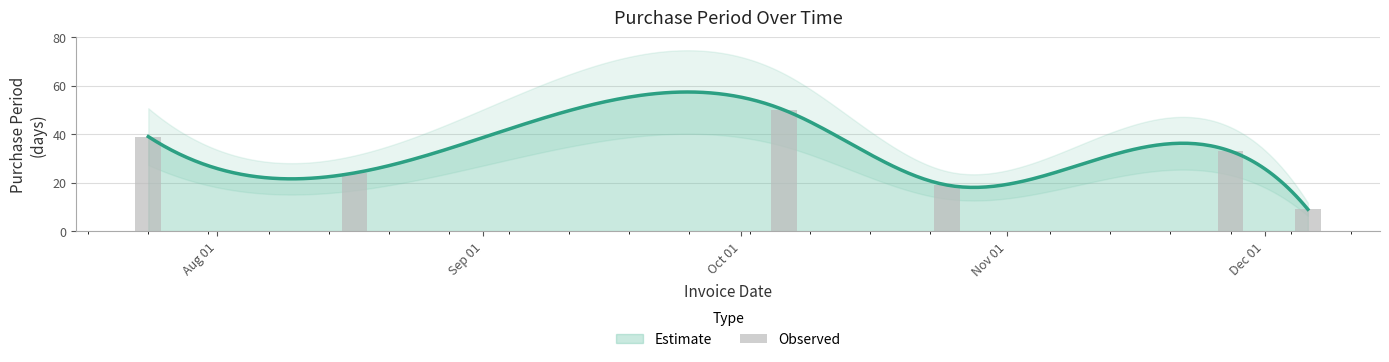

Are the bars horizontal?

No